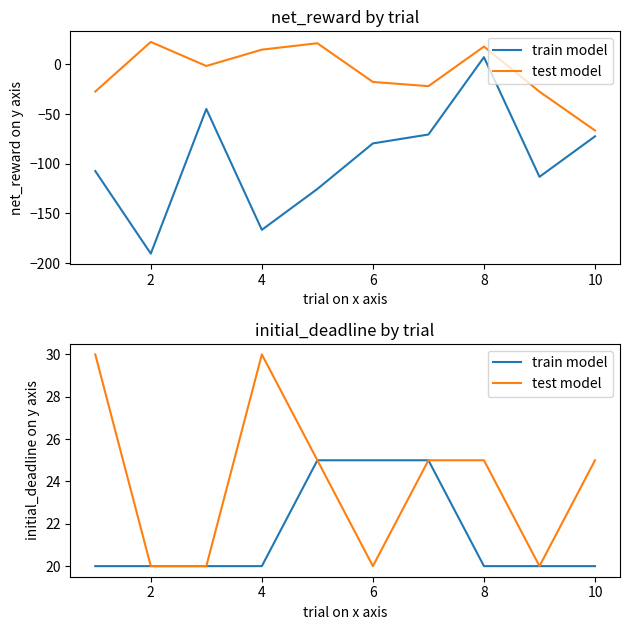

True or false: train model and test model cross at least once.

False